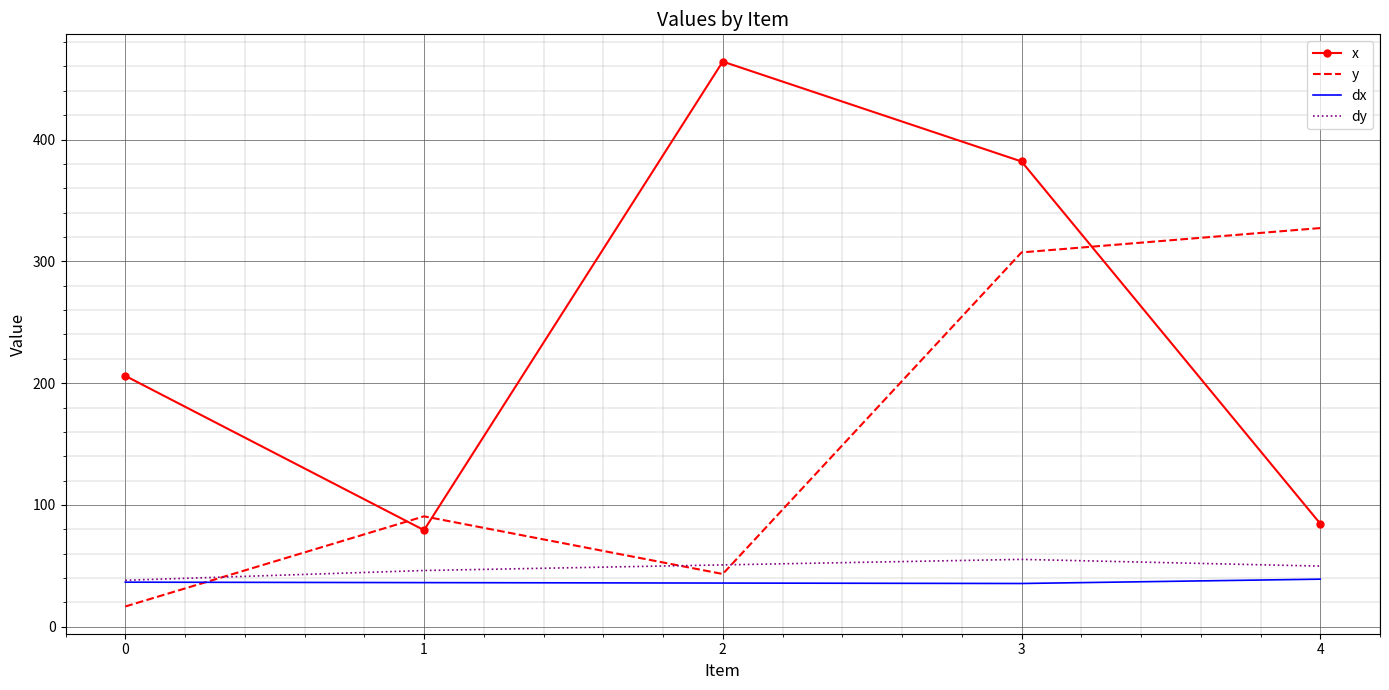

Rank the categories by y value from highest to lowest.

4, 3, 1, 2, 0